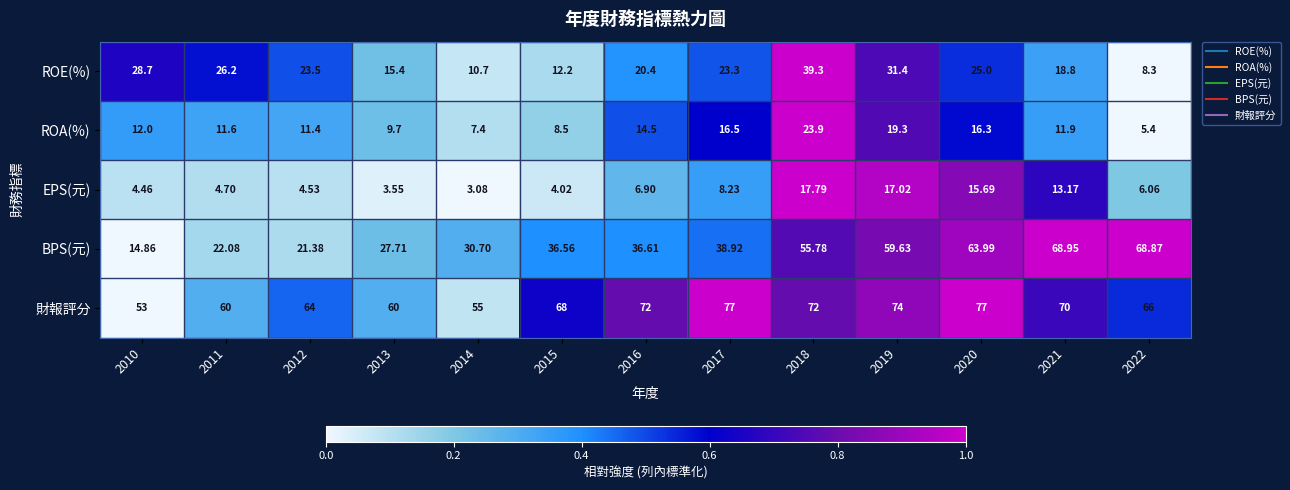

Rank the series at 2019 from highest to lowest value.

財報評分, BPS(元), ROE(%), ROA(%), EPS(元)